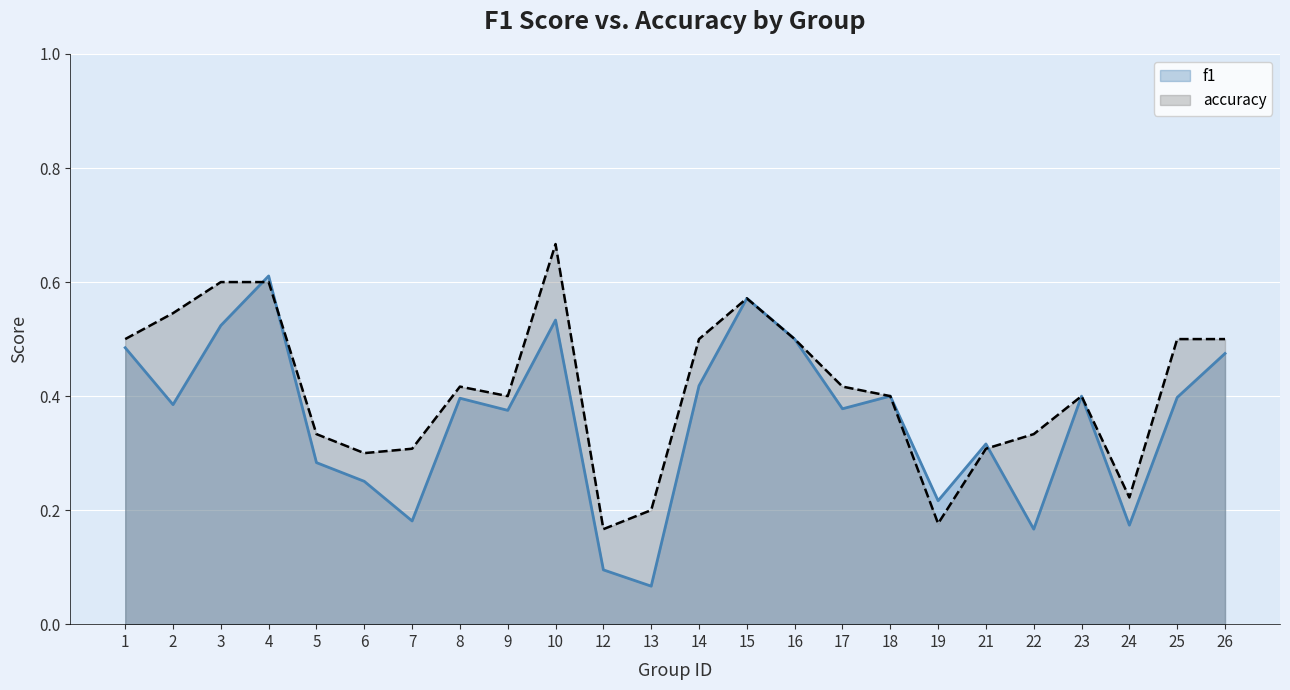

Which series has the largest total across all categories?

accuracy